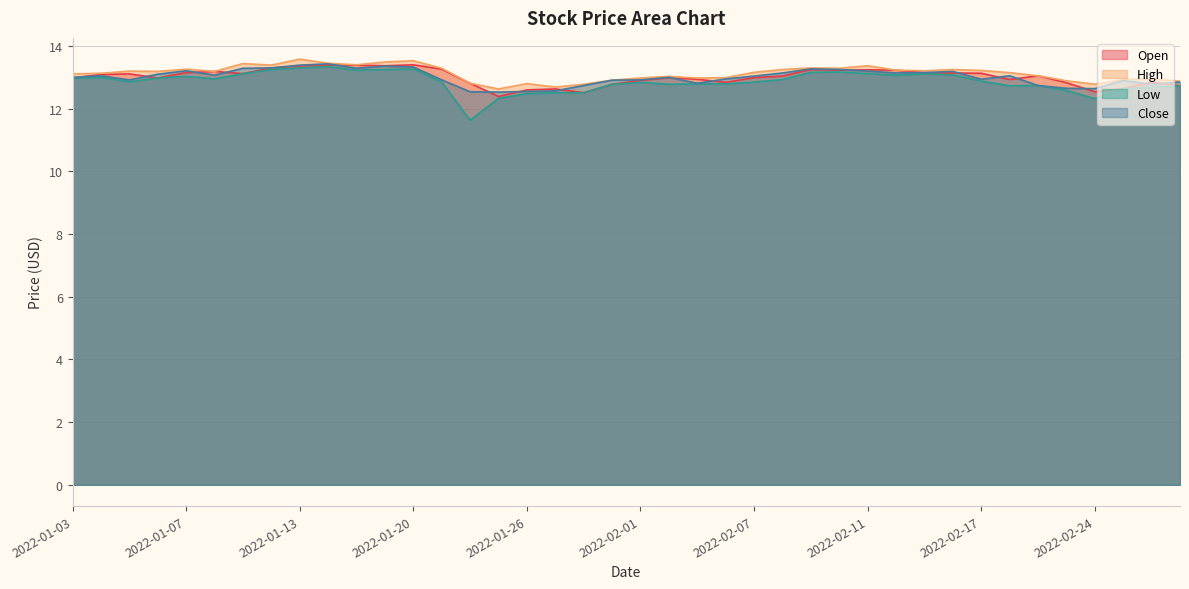

What is the total value across all series at 2022-01-26?

50.4